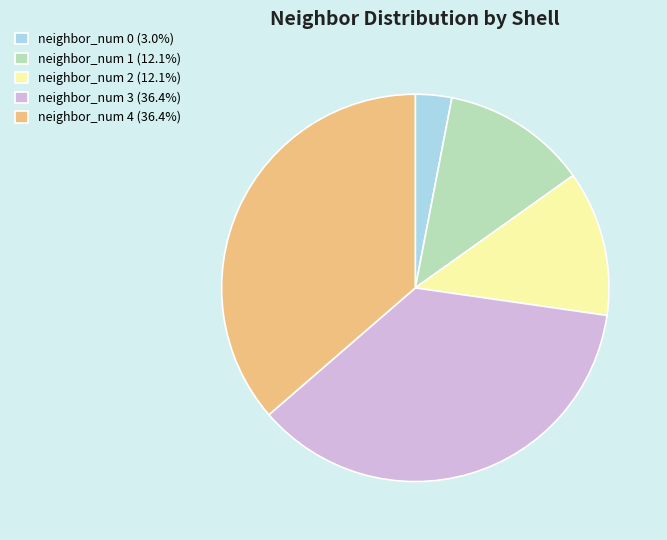

Combined, do neighbor_num 1 (12.1%) and neighbor_num 2 (12.1%) account for over 50%?

No